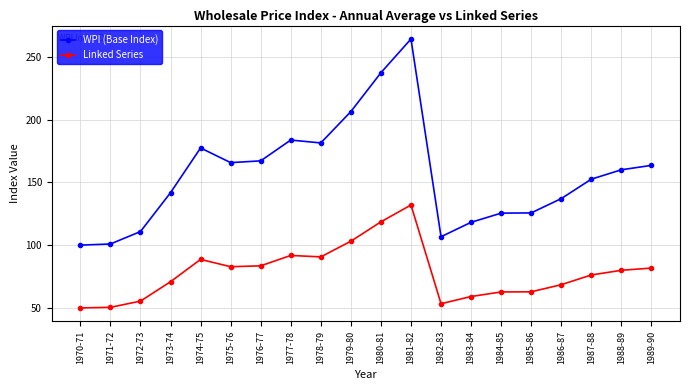

How many data points in Linked Series are less than 79?

10